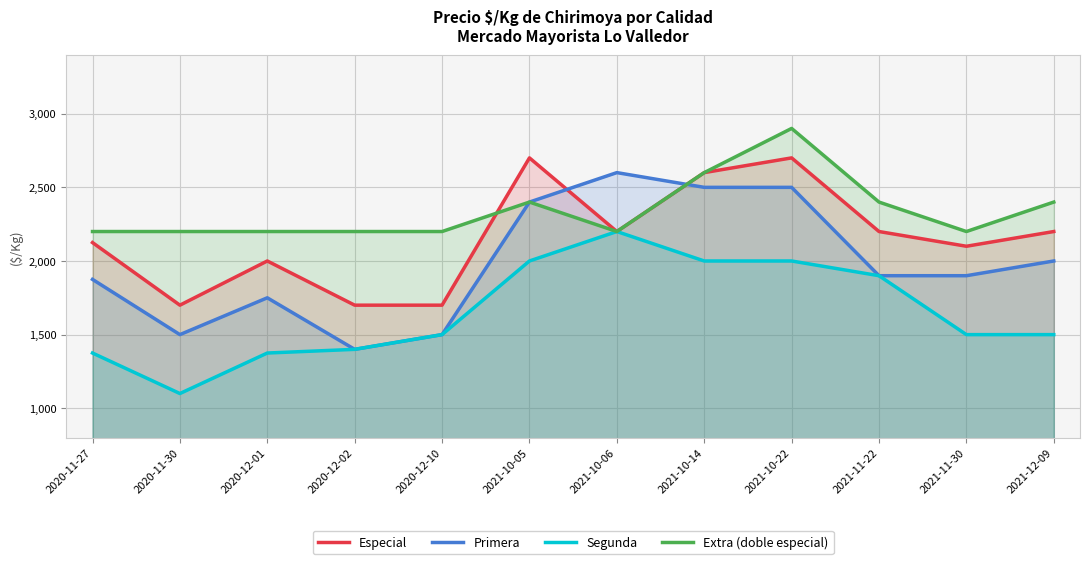

At which category does Primera reach its first local peak?

2020-12-01